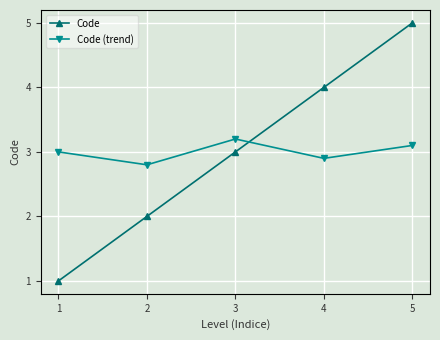

The value of Code (trend) at 3 is 1.0. True or false?

False